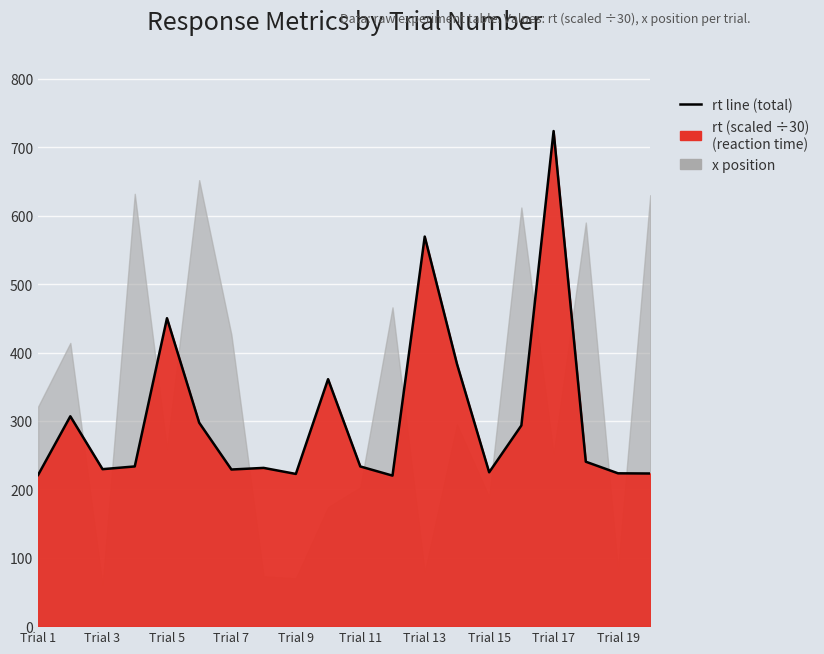

The chart shows a value of 531.0 at Trial 11. True or false?

False